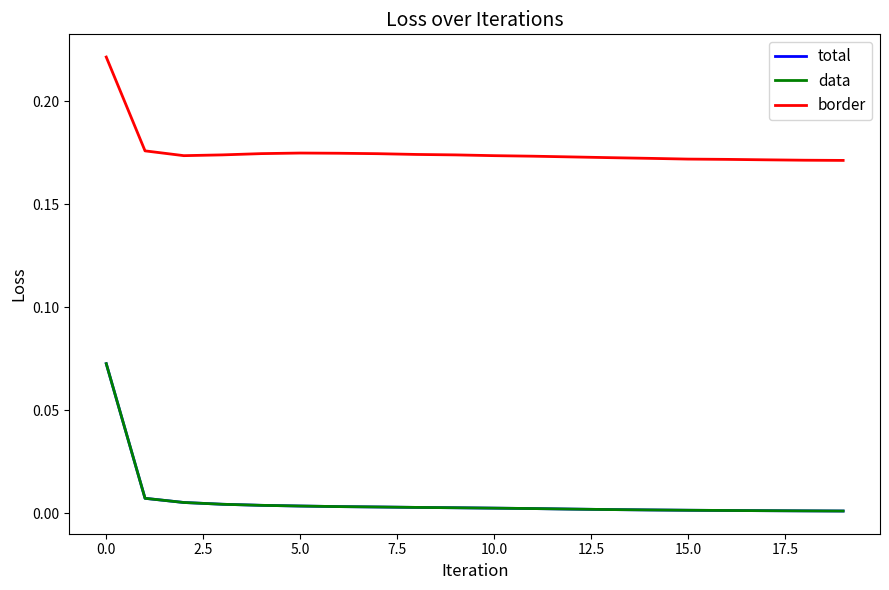

Is this an area chart (filled region under the line)?

No